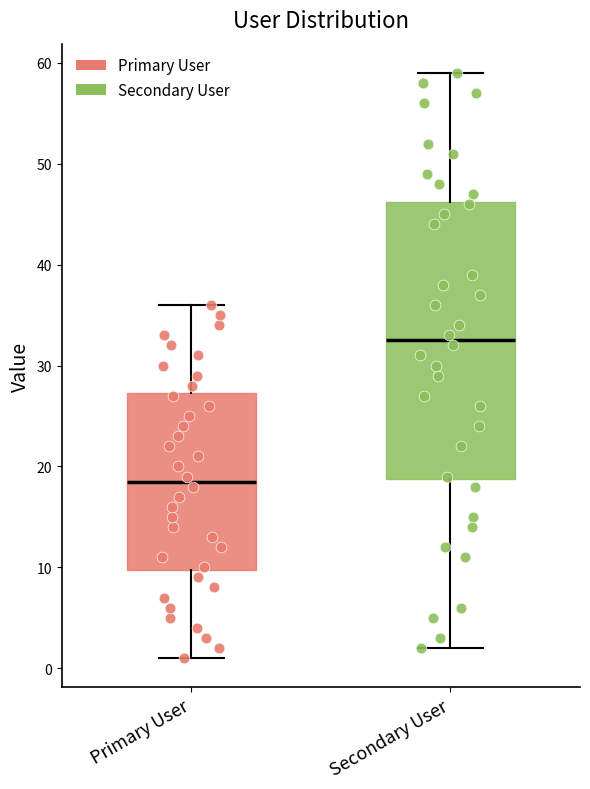

Comparing the boxes themselves (not the whiskers), which one is the tallest?

Secondary User